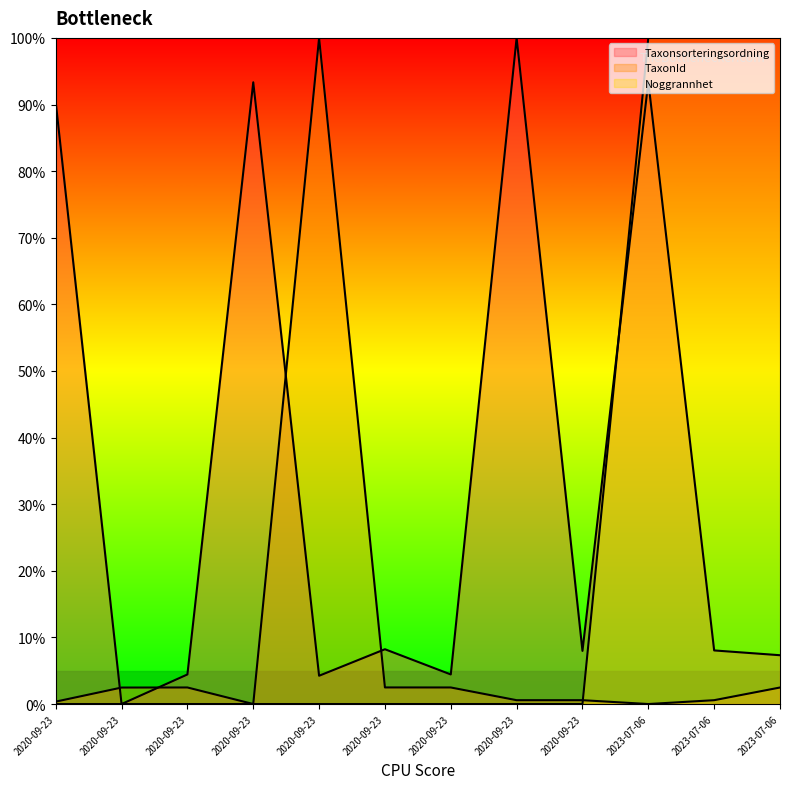

What is the difference between the maximum and minimum values in the TaxonId series?

100.0